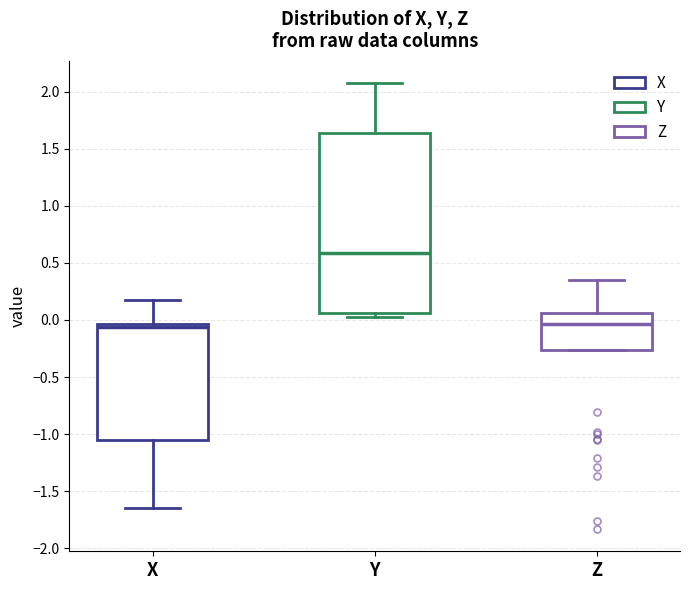

Where does the upper whisker of the box for Y end on the y-axis? The values are not printed on the chart, so give them approximately, as read against the axis.

2.05